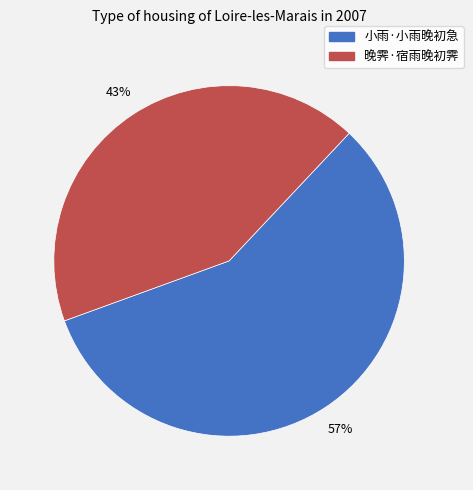

Do 小雨·小雨晚初急 and 晚霁·宿雨晚初霁 together represent more than half of the pie?

Yes